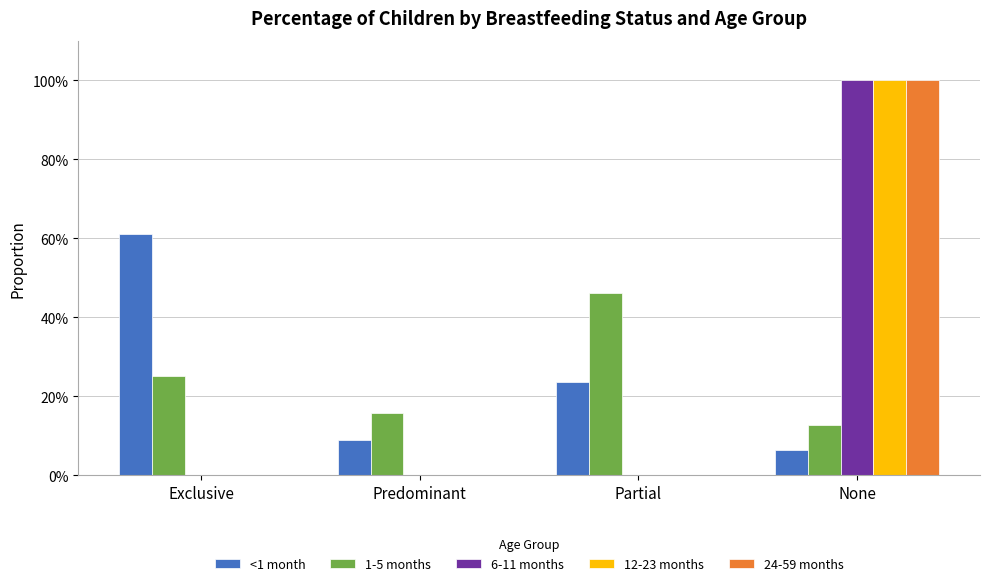

Which series changed the most between Exclusive and Predominant?

<1 month